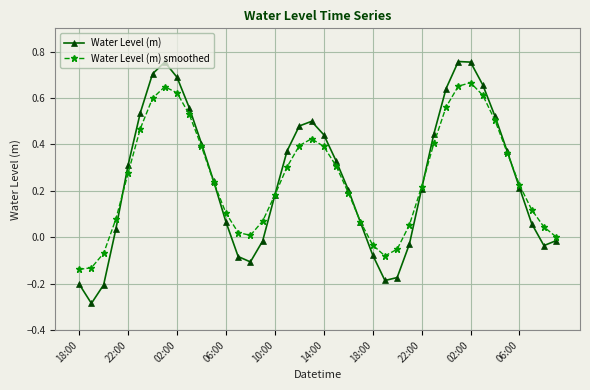

Rank the series by their maximum value, from highest to lowest.

Water Level (m), Water Level (m) smoothed